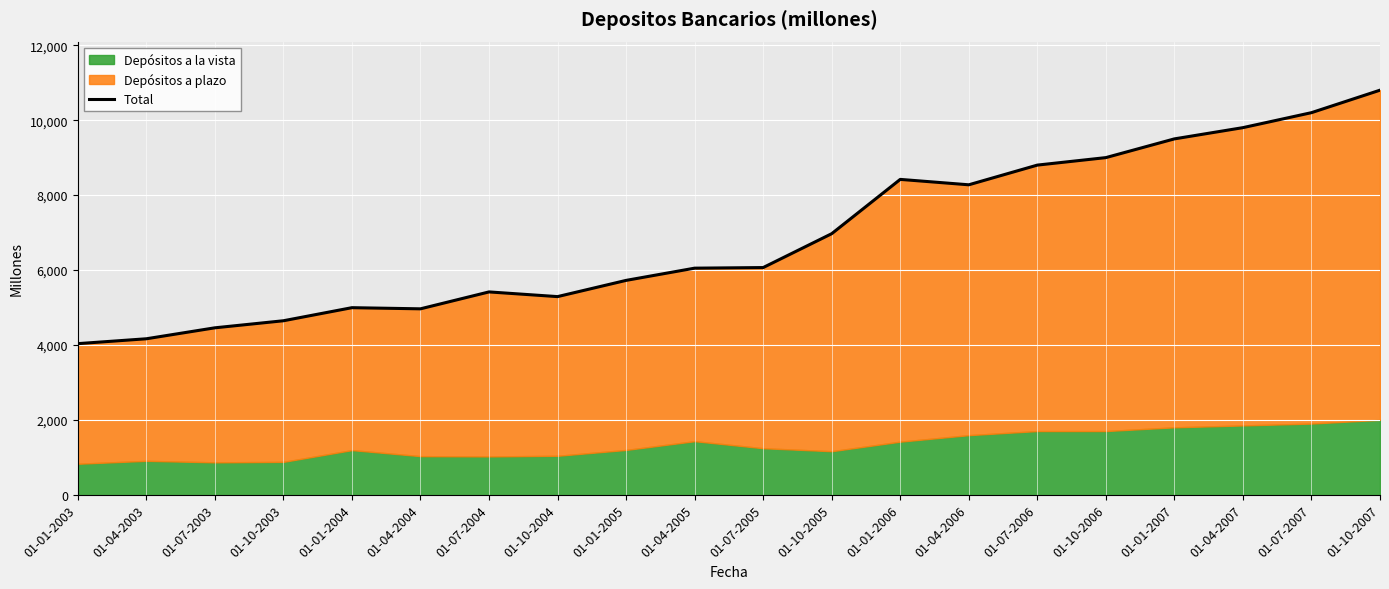

True or false: there are more than 1 points higher than both neighbors.

True